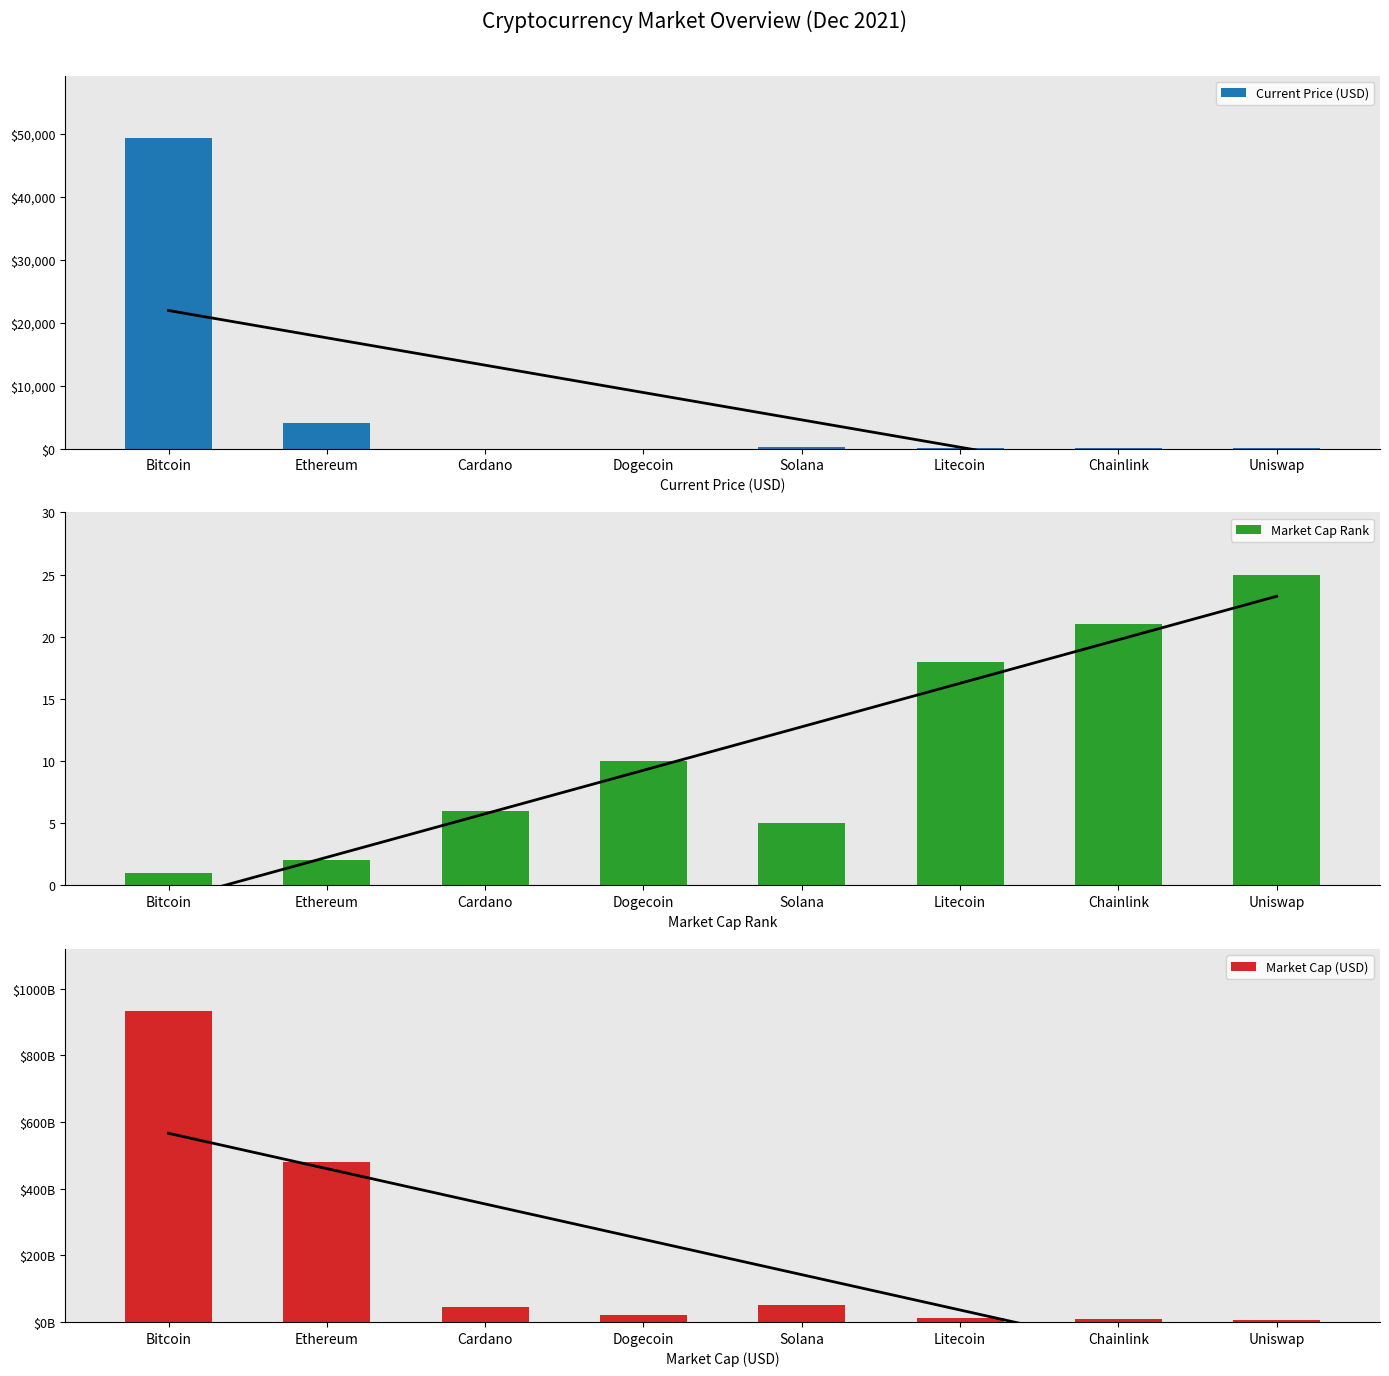

At which category is the sum across all series the highest?

Bitcoin